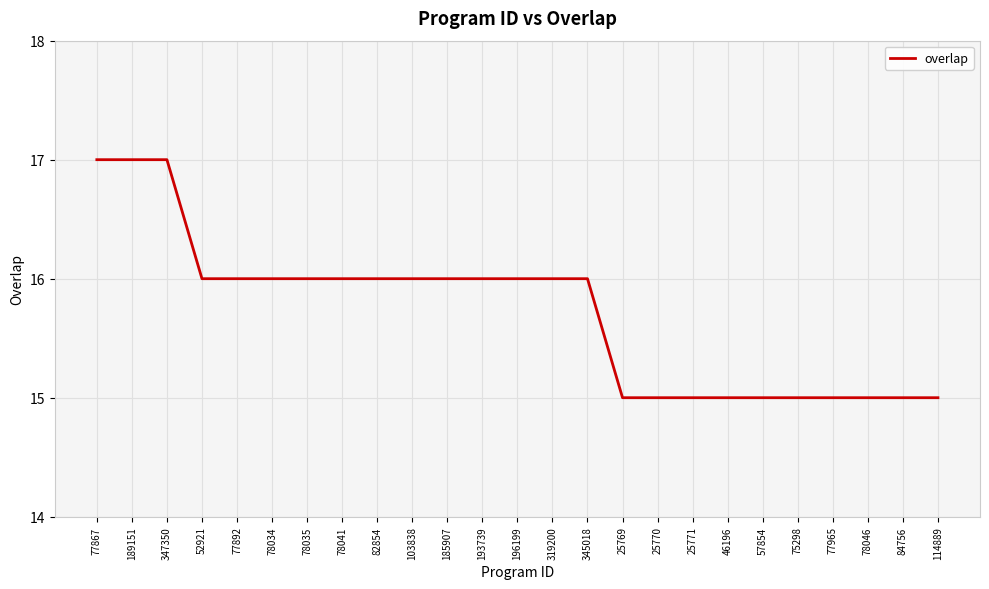

What position from the right is 77965?

4